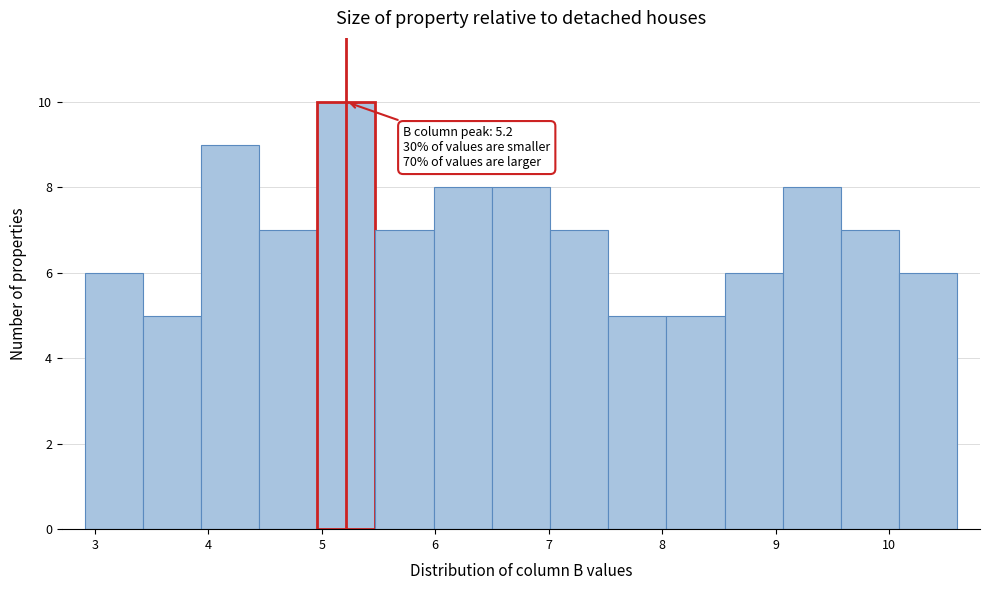

Over which range of the x-axis is the bar tallest?

5.0 to 5.5